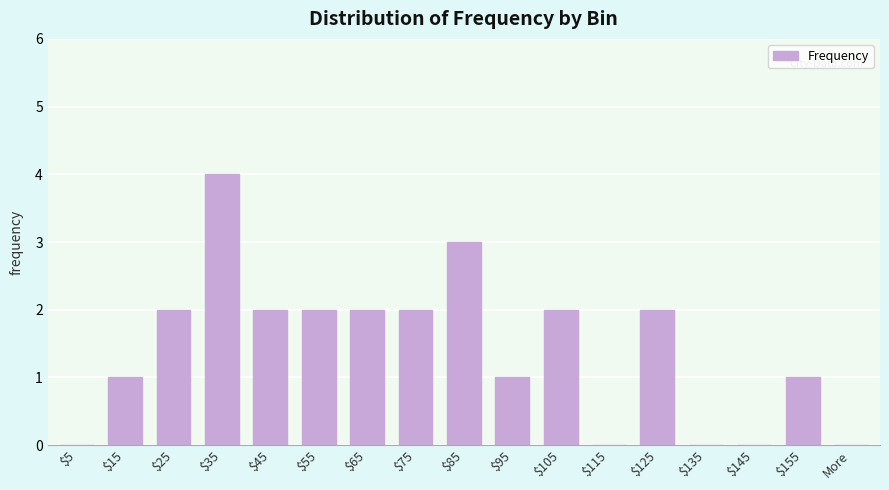

Is it true that the value at $45 is 3?

False